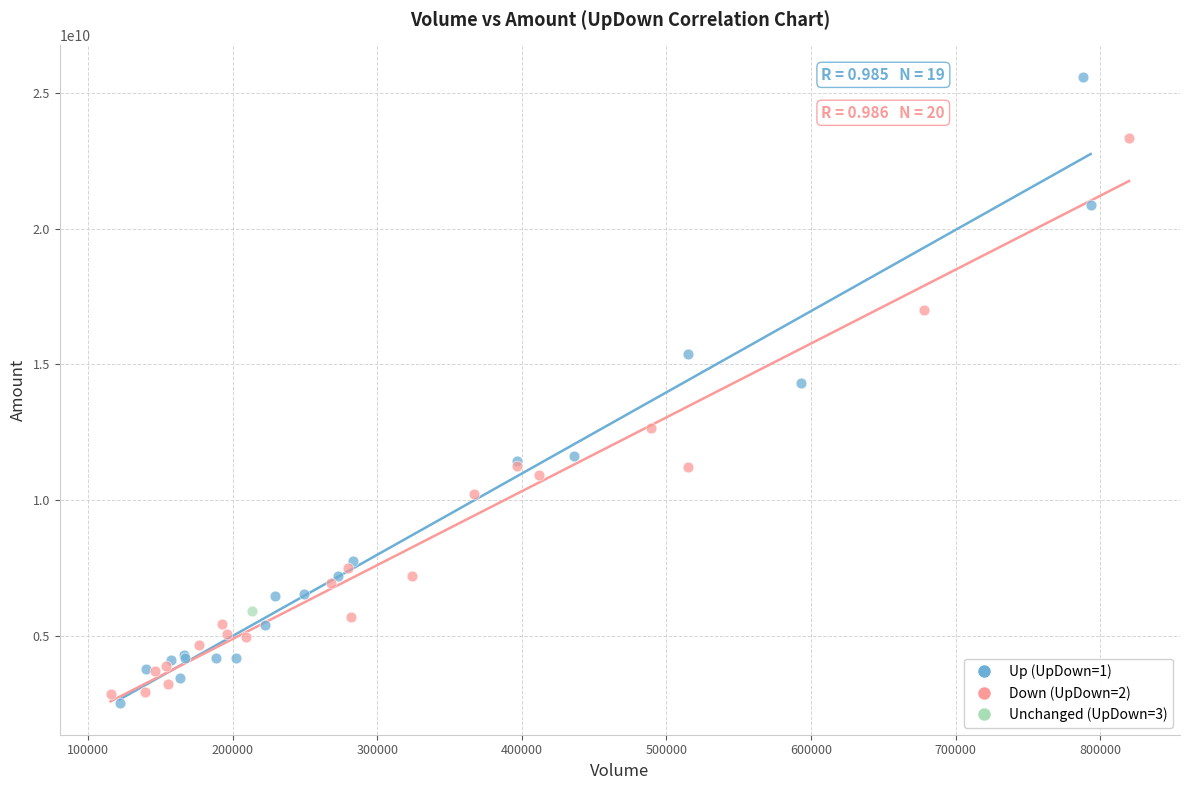

What are all the series names shown in the legend?

Up (UpDown=1), Down (UpDown=2), Unchanged (UpDown=3)